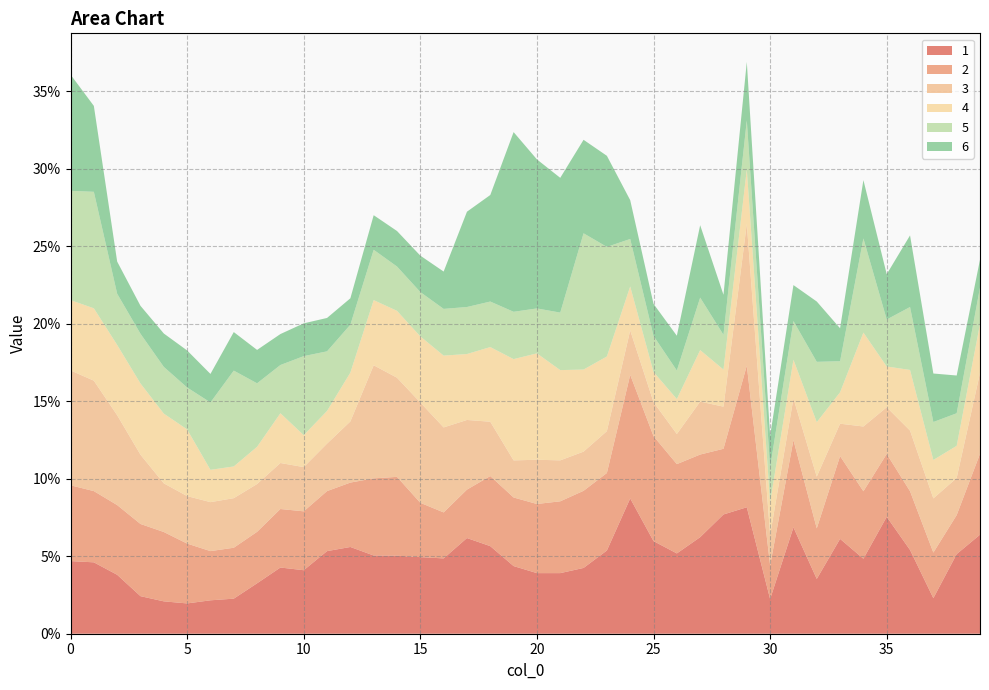

Reading left to right, what are all the values shown in this chart?

1: 0=0.0	1=0.0	2=0.0	3=0.0	4=0.0	5=0.0	6=0.0	7=0.0	8=0.0	9=0.0	10=0.0	11=0.1	12=0.1	13=0.1	14=0.1	15=0.0	16=0.0	17=0.1	18=0.1	19=0.0	20=0.0	21=0.0	22=0.0	23=0.1	24=0.1	25=0.1	26=0.1	27=0.1	28=0.1	29=0.1	30=0.0	31=0.1	32=0.0	33=0.1	34=0.0	35=0.1	36=0.1	37=0.0	38=0.1	39=0.1
2: 0=0.0	1=0.0	2=0.0	3=0.0	4=0.0	5=0.0	6=0.0	7=0.0	8=0.0	9=0.0	10=0.0	11=0.0	12=0.0	13=0.0	14=0.1	15=0.0	16=0.0	17=0.0	18=0.0	19=0.0	20=0.0	21=0.0	22=0.0	23=0.0	24=0.1	25=0.1	26=0.1	27=0.1	28=0.0	29=0.1	30=0.0	31=0.1	32=0.0	33=0.1	34=0.0	35=0.0	36=0.0	37=0.0	38=0.0	39=0.1
3: 0=0.1	1=0.1	2=0.1	3=0.0	4=0.0	5=0.0	6=0.0	7=0.0	8=0.0	9=0.0	10=0.0	11=0.0	12=0.0	13=0.1	14=0.1	15=0.1	16=0.1	17=0.0	18=0.0	19=0.0	20=0.0	21=0.0	22=0.0	23=0.0	24=0.0	25=0.0	26=0.0	27=0.0	28=0.0	29=0.1	30=0.0	31=0.0	32=0.0	33=0.0	34=0.0	35=0.0	36=0.0	37=0.0	38=0.0	39=0.1
4: 0=0.0	1=0.0	2=0.0	3=0.0	4=0.0	5=0.0	6=0.0	7=0.0	8=0.0	9=0.0	10=0.0	11=0.0	12=0.0	13=0.0	14=0.0	15=0.0	16=0.0	17=0.0	18=0.0	19=0.1	20=0.1	21=0.1	22=0.1	23=0.0	24=0.0	25=0.0	26=0.0	27=0.0	28=0.0	29=0.0	30=0.0	31=0.0	32=0.0	33=0.0	34=0.1	35=0.0	36=0.0	37=0.0	38=0.0	39=0.0
5: 0=0.1	1=0.1	2=0.0	3=0.0	4=0.0	5=0.0	6=0.0	7=0.1	8=0.0	9=0.0	10=0.1	11=0.0	12=0.0	13=0.0	14=0.0	15=0.0	16=0.0	17=0.0	18=0.0	19=0.0	20=0.0	21=0.0	22=0.1	23=0.1	24=0.0	25=0.0	26=0.0	27=0.0	28=0.0	29=0.0	30=0.0	31=0.0	32=0.0	33=0.0	34=0.1	35=0.0	36=0.0	37=0.0	38=0.0	39=0.0
6: 0=0.1	1=0.1	2=0.0	3=0.0	4=0.0	5=0.0	6=0.0	7=0.0	8=0.0	9=0.0	10=0.0	11=0.0	12=0.0	13=0.0	14=0.0	15=0.0	16=0.0	17=0.1	18=0.1	19=0.1	20=0.1	21=0.1	22=0.1	23=0.1	24=0.0	25=0.0	26=0.0	27=0.0	28=0.0	29=0.0	30=0.0	31=0.0	32=0.0	33=0.0	34=0.0	35=0.0	36=0.0	37=0.0	38=0.0	39=0.0